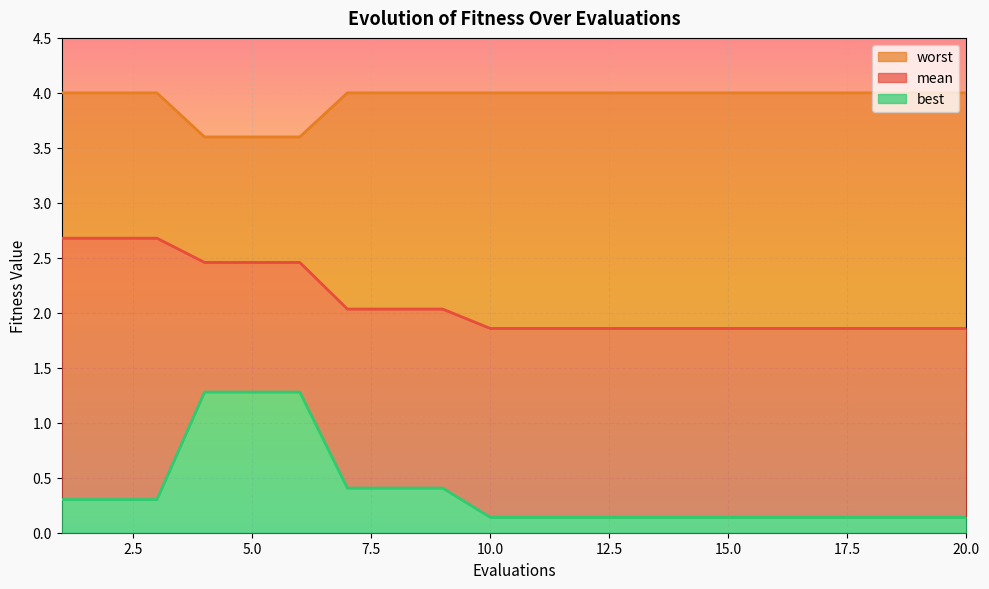

Where is worst nearest to the value 3?

4